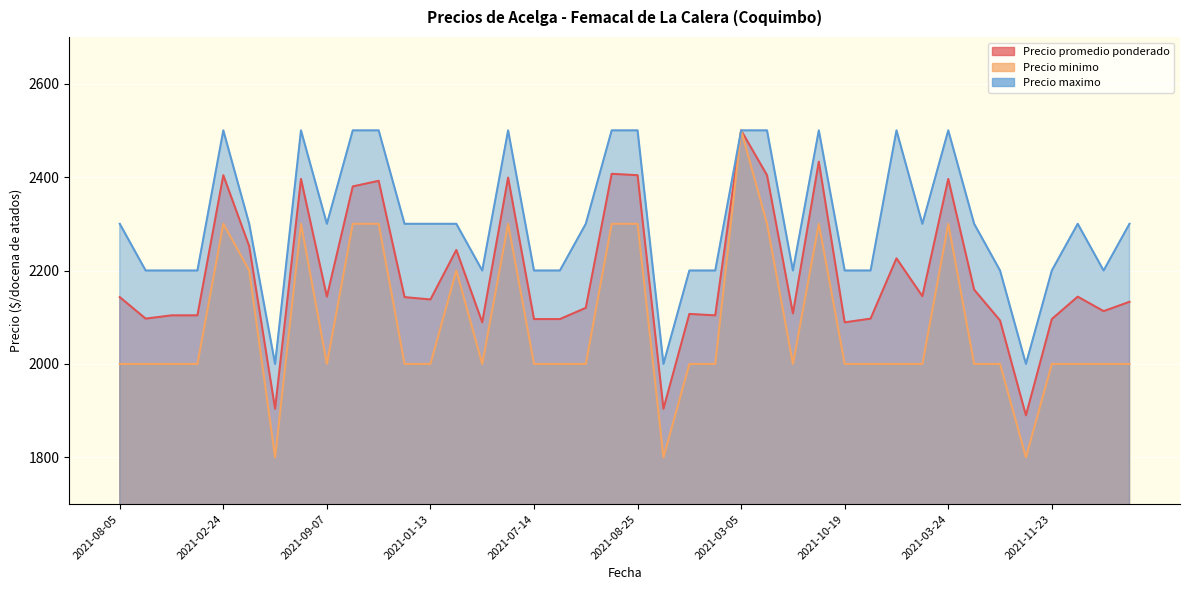

Where is the first local maximum for Precio maximo?

2021-02-24